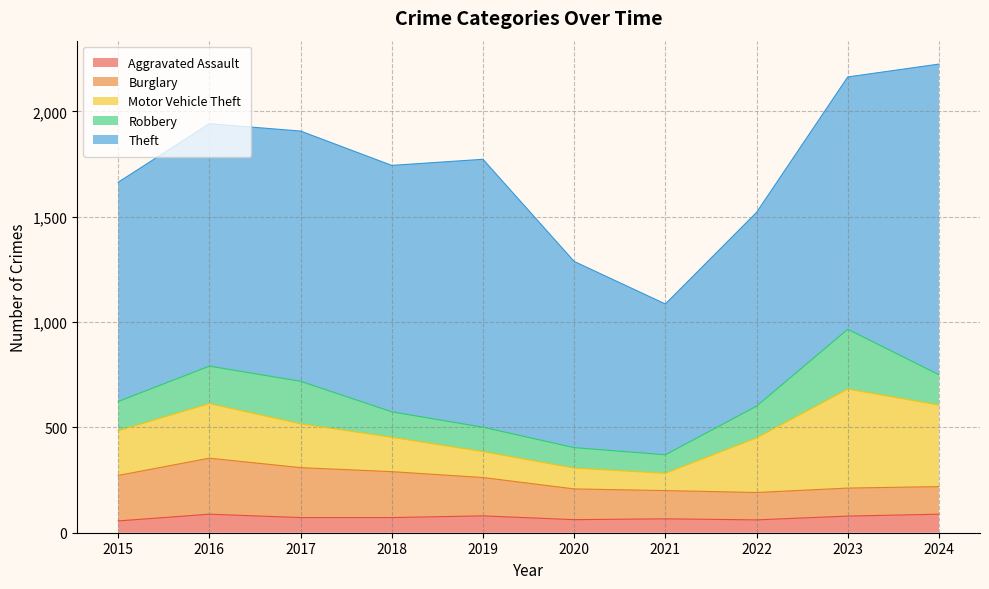

How many categories are shown in the chart?

10